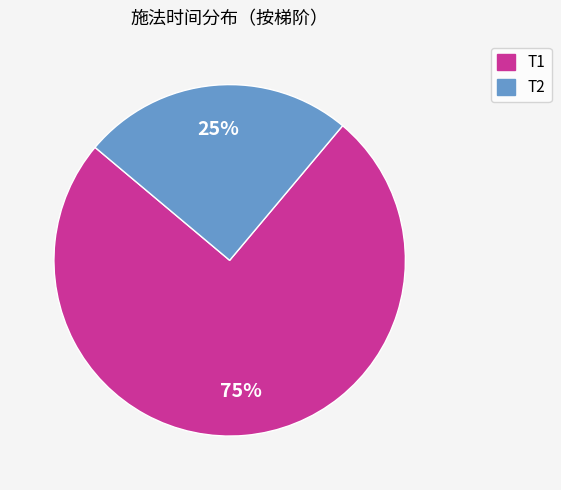

Is there a majority slice in this chart?

Yes